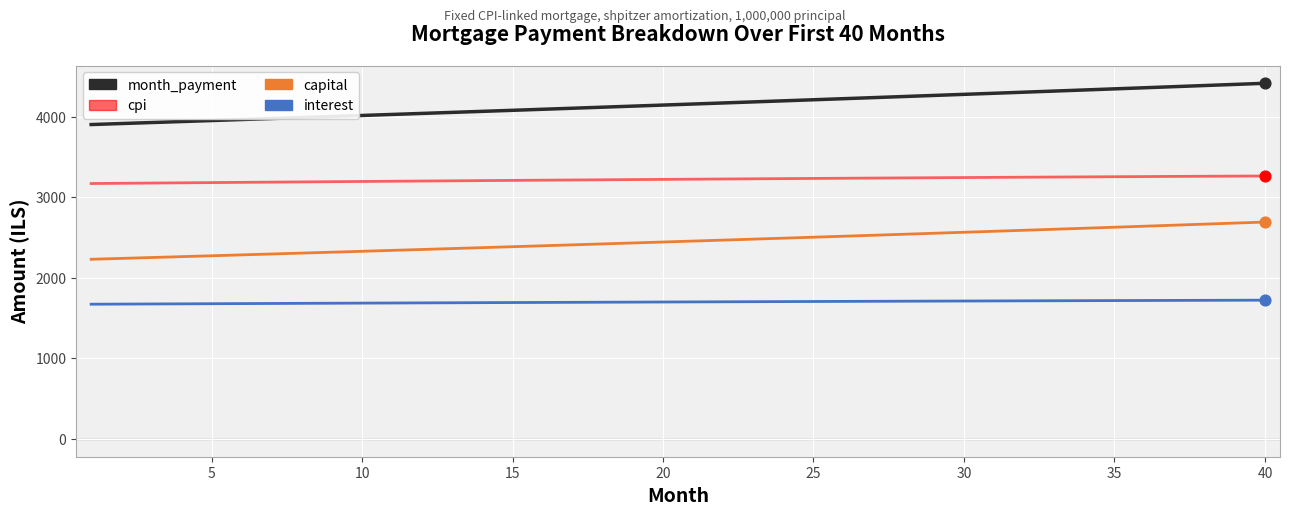

Which series has the largest range (max minus min)?

month_payment